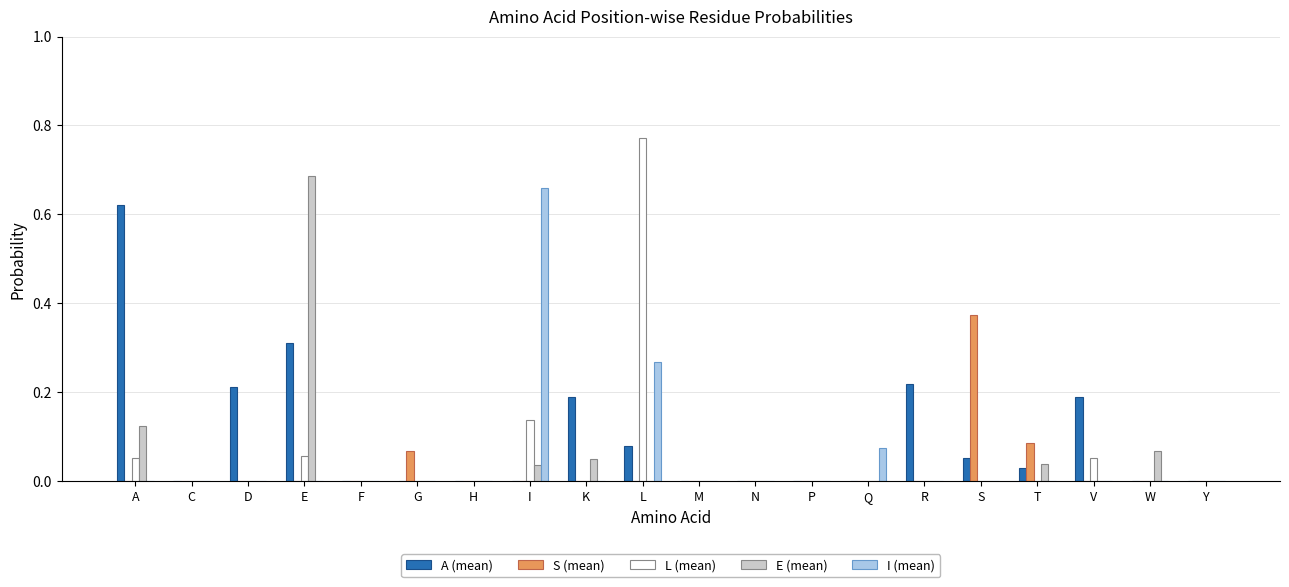

Between C and V, which series saw the biggest shift?

A (mean)